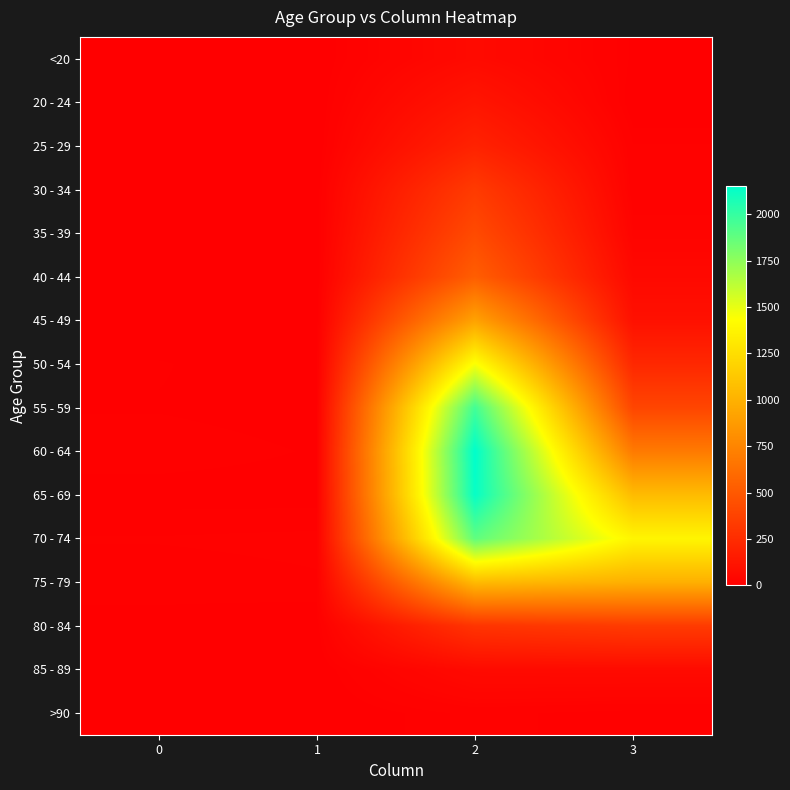

Reading right to left, list all the values displayed in this chart.

<20: 3=7	2=62	1=1	0=0
20 - 24: 3=2	2=121	1=0	0=1
25 - 29: 3=13	2=196	1=0	0=0
30 - 34: 3=14	2=333	1=2	0=0
35 - 39: 3=26	2=420	1=1	0=2
40 - 44: 3=53	2=530	1=1	0=0
45 - 49: 3=97	2=915	1=1	0=2
50 - 54: 3=227	2=1450	1=3	0=9
55 - 59: 3=392	2=1965	1=6	0=8
60 - 64: 3=689	2=2151	1=8	0=11
65 - 69: 3=1057	2=2130	1=6	0=6
70 - 74: 3=1381	2=1882	1=14	0=13
75 - 79: 3=993	2=1053	1=12	0=10
80 - 84: 3=333	2=296	1=4	0=7
85 - 89: 3=64	2=62	1=1	0=3
>90: 3=9	2=15	1=0	0=0